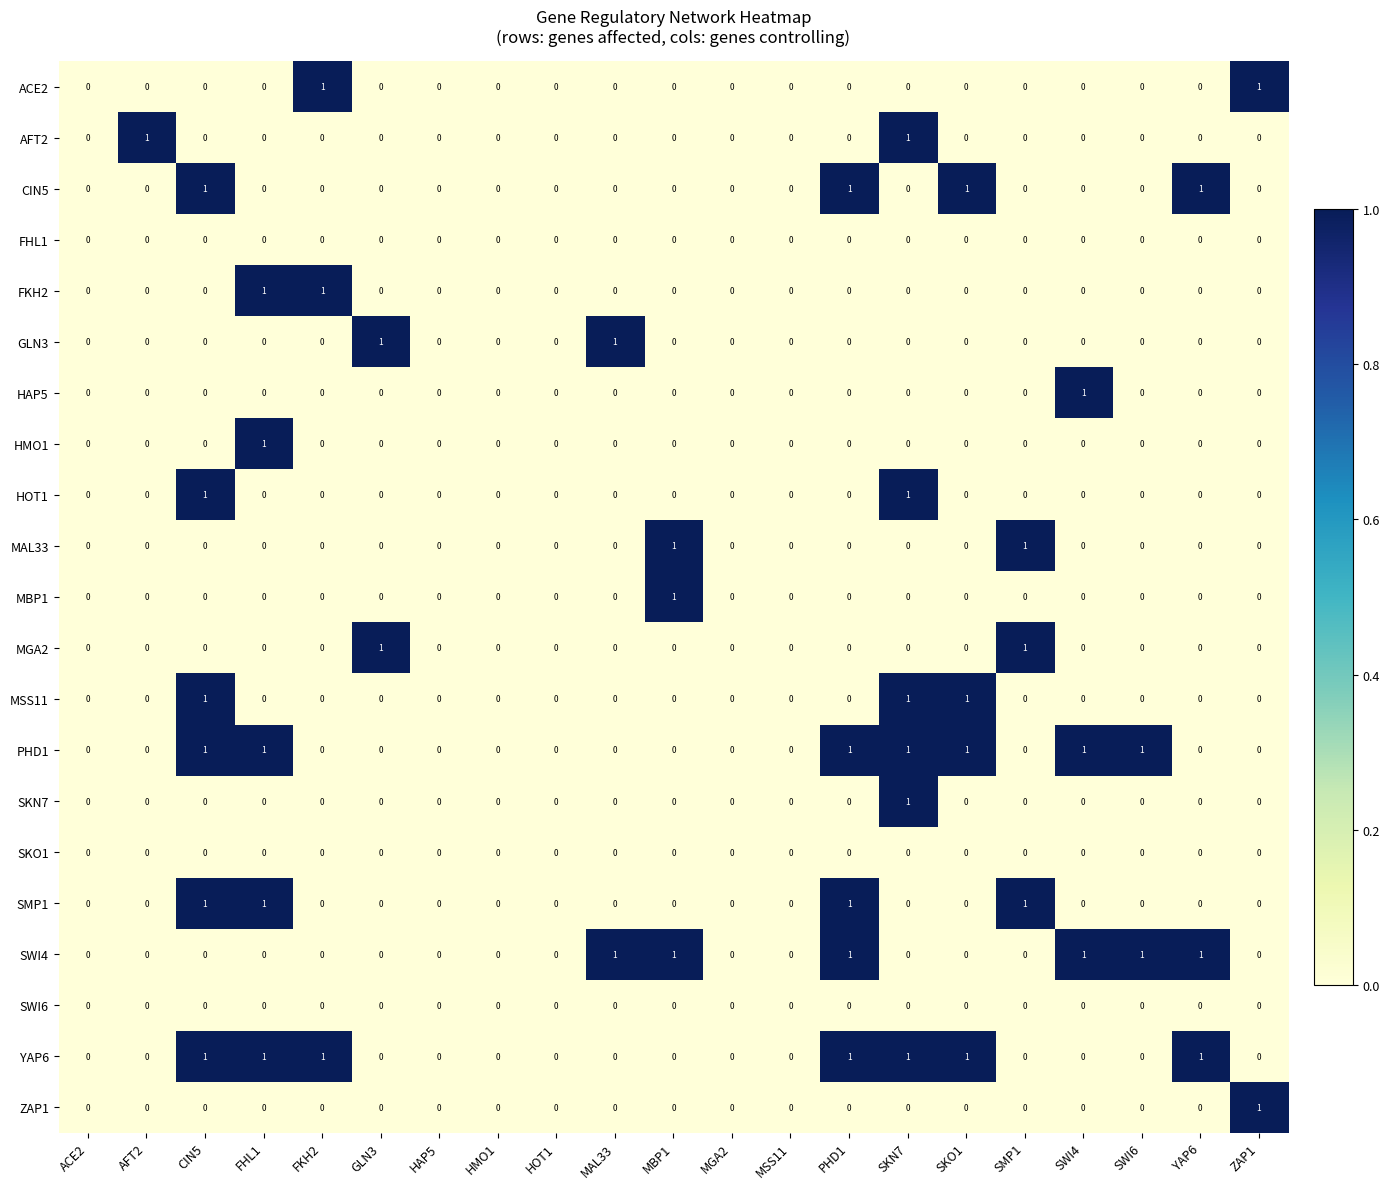

True or false: AFT2 has a value of 1 at HOT1.

False